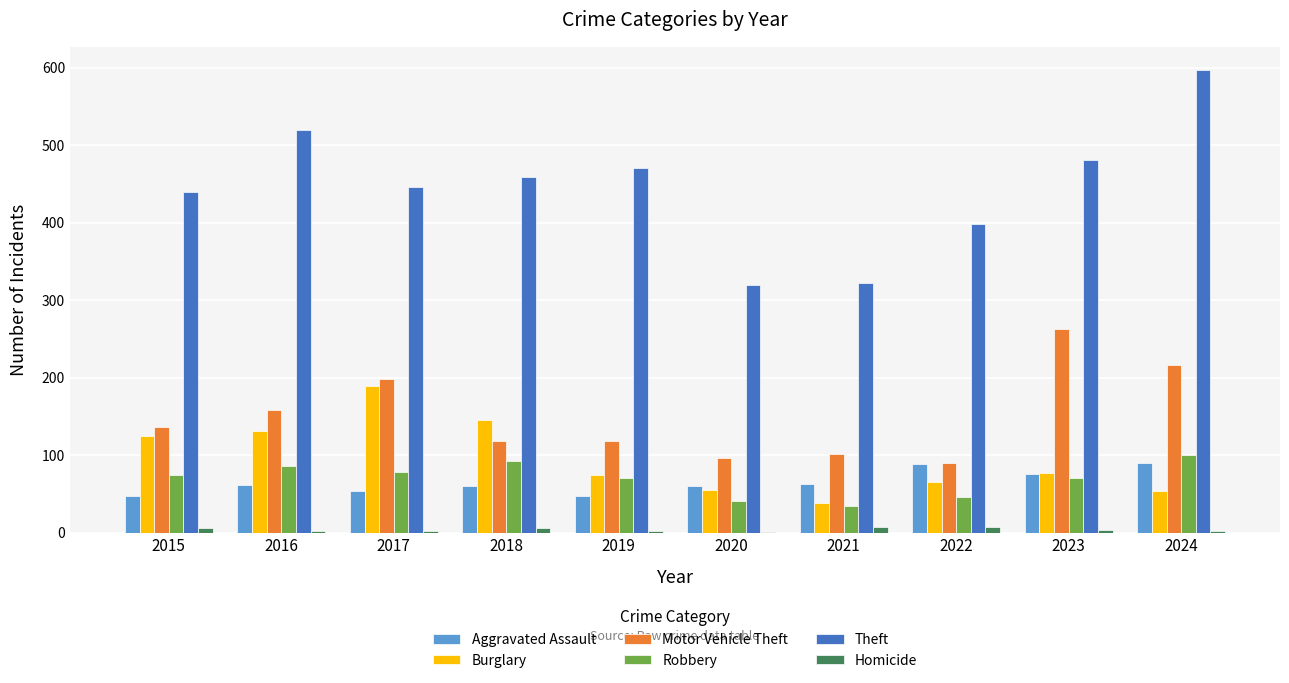

Which series has the largest range (max minus min)?

Theft